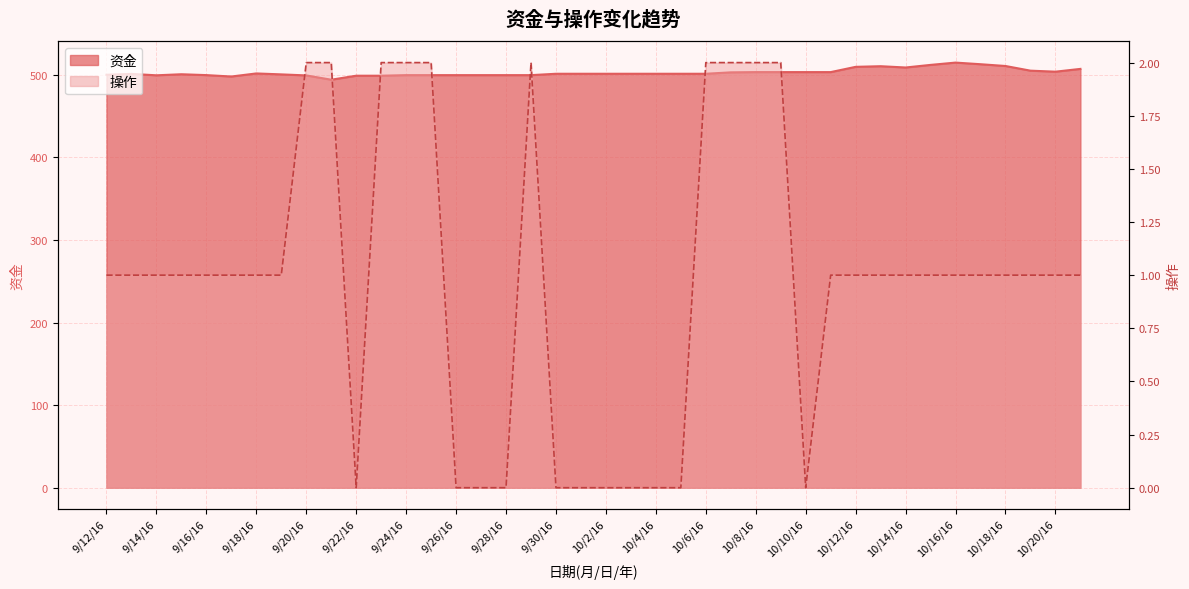

How many lines are shown in the chart?

2